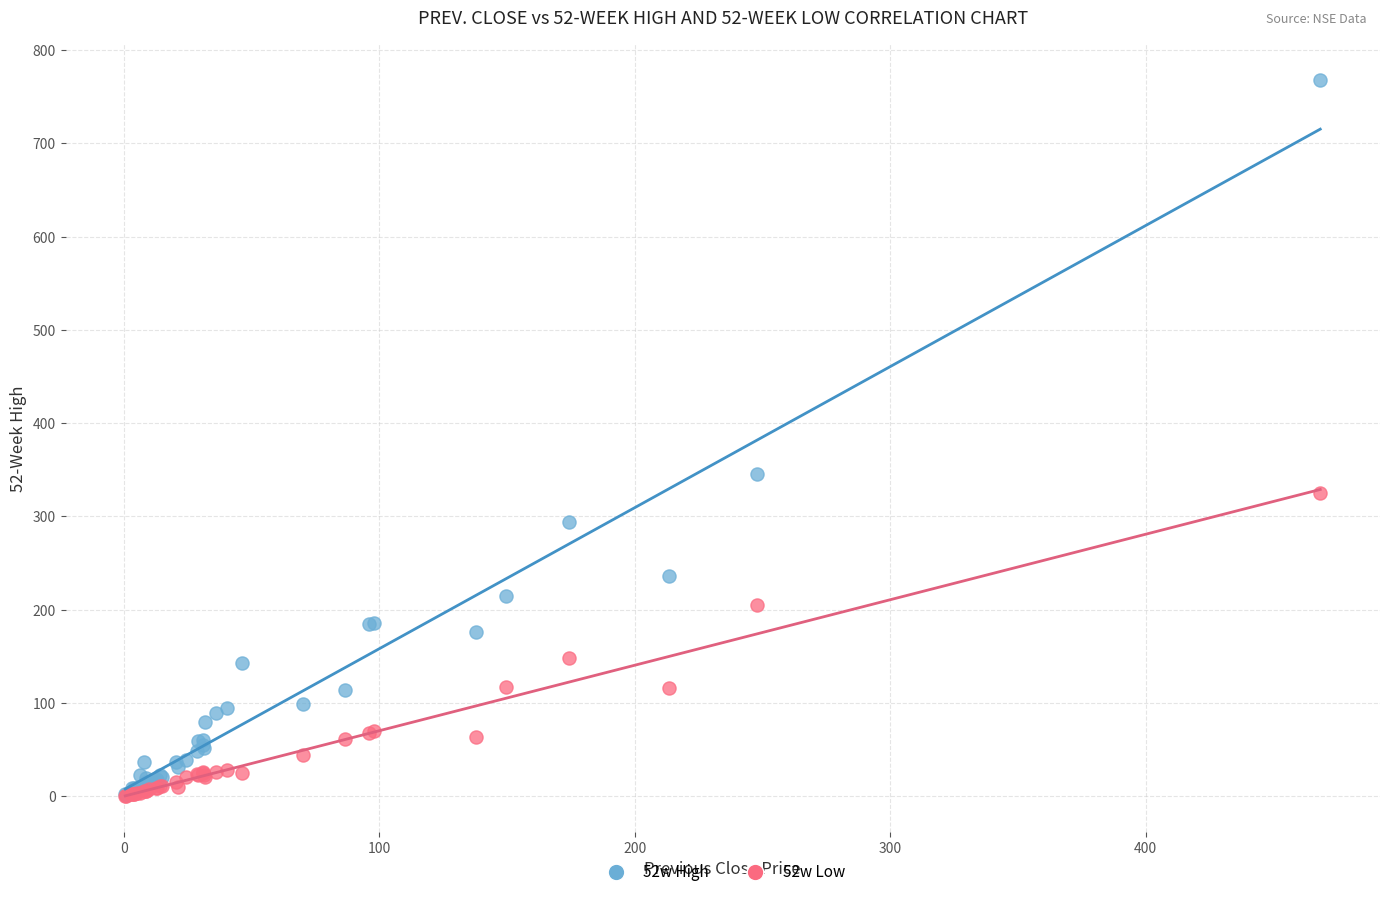

What are all the series names shown in the legend?

52w High, 52w Low